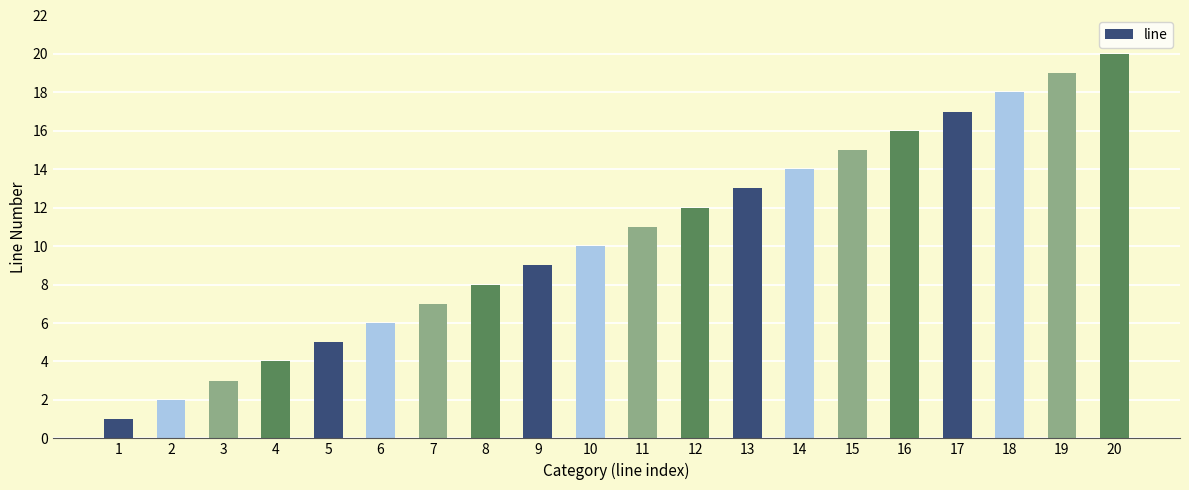

Does the chart contain any negative values?

No